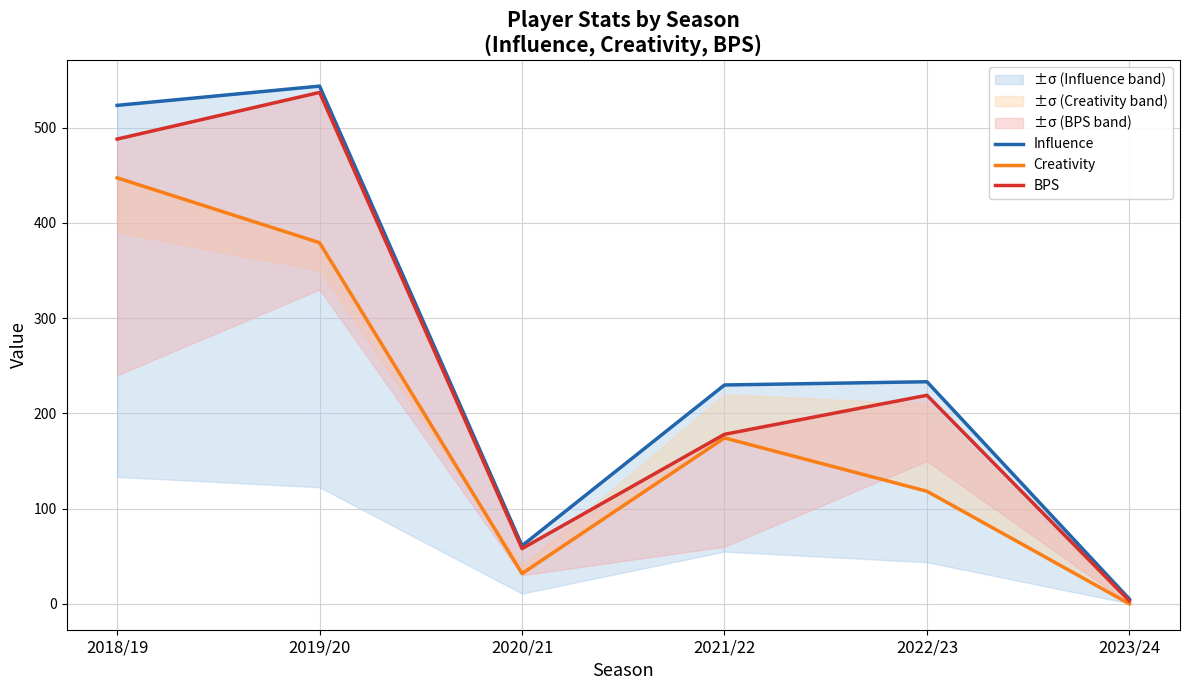

Reading left to right, transcribe all the data shown in this chart.

Influence: 523.4	543.6	61.0	229.8	233.2	5.0
Creativity: 447.3	379.2	31.8	174.2	118.2	0.0
BPS: 488.0	537.0	58.0	178.0	219.0	3.0